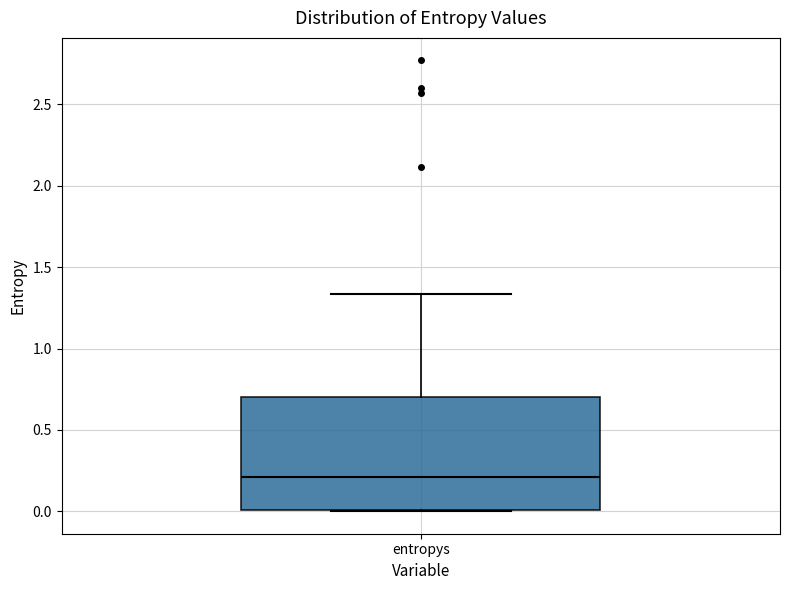

Transcribe this box plot: give where the median line is, the range the box spans, and where the two whiskers end, as read against the y-axis. The values are not printed on the chart, so give them approximately, as read against the axis.

median 0.20, box 0.00 to 0.70, whiskers 0.00 to 1.35